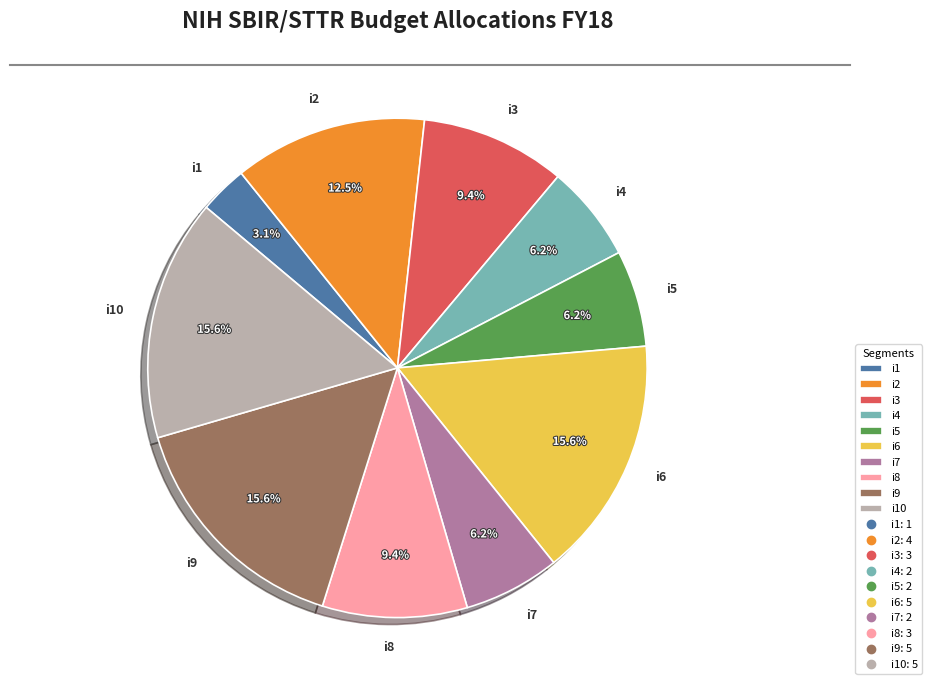

To the nearest percent, what is the difference between the i9 and i4 slice percentages?

9%